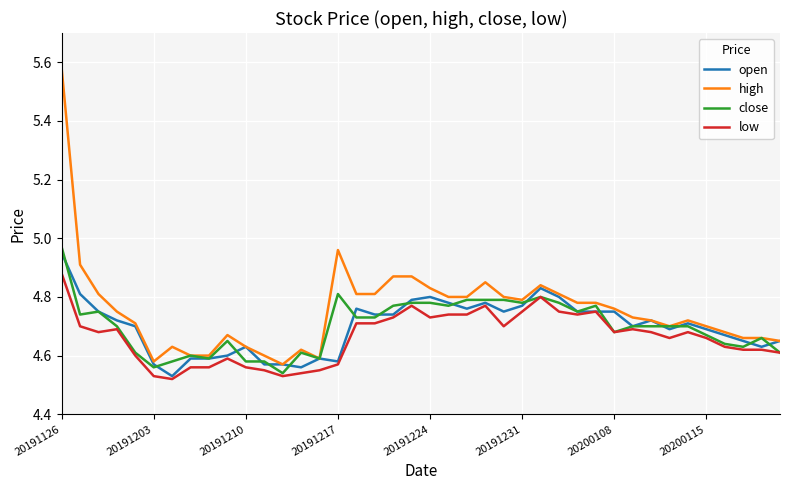

Which series has the widest spread of values?

high